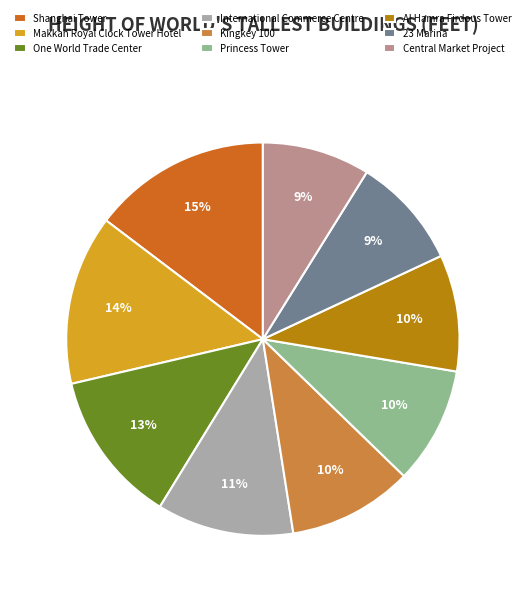

Is there a majority slice in this chart?

No